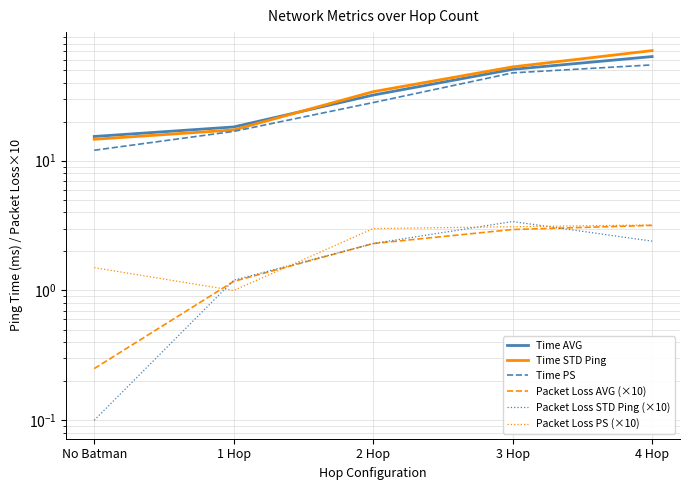

Reading left to right, transcribe all the data shown in this chart.

Time AVG: No Batman=15.4	1 Hop=18.2	2 Hop=32.1	3 Hop=50.6	4 Hop=63.5
Time STD Ping: No Batman=14.6	1 Hop=17.3	2 Hop=34.1	3 Hop=52.9	4 Hop=70.6
Time PS: No Batman=12.0	1 Hop=16.8	2 Hop=28.1	3 Hop=47.6	4 Hop=54.8
Packet Loss AVG (×10): No Batman=0.2	1 Hop=1.2	2 Hop=2.3	3 Hop=3.0	4 Hop=3.2
Packet Loss STD Ping (×10): No Batman=0.1	1 Hop=1.2	2 Hop=2.3	3 Hop=3.4	4 Hop=2.4
Packet Loss PS (×10): No Batman=1.5	1 Hop=1.0	2 Hop=3.0	3 Hop=3.1	4 Hop=3.2